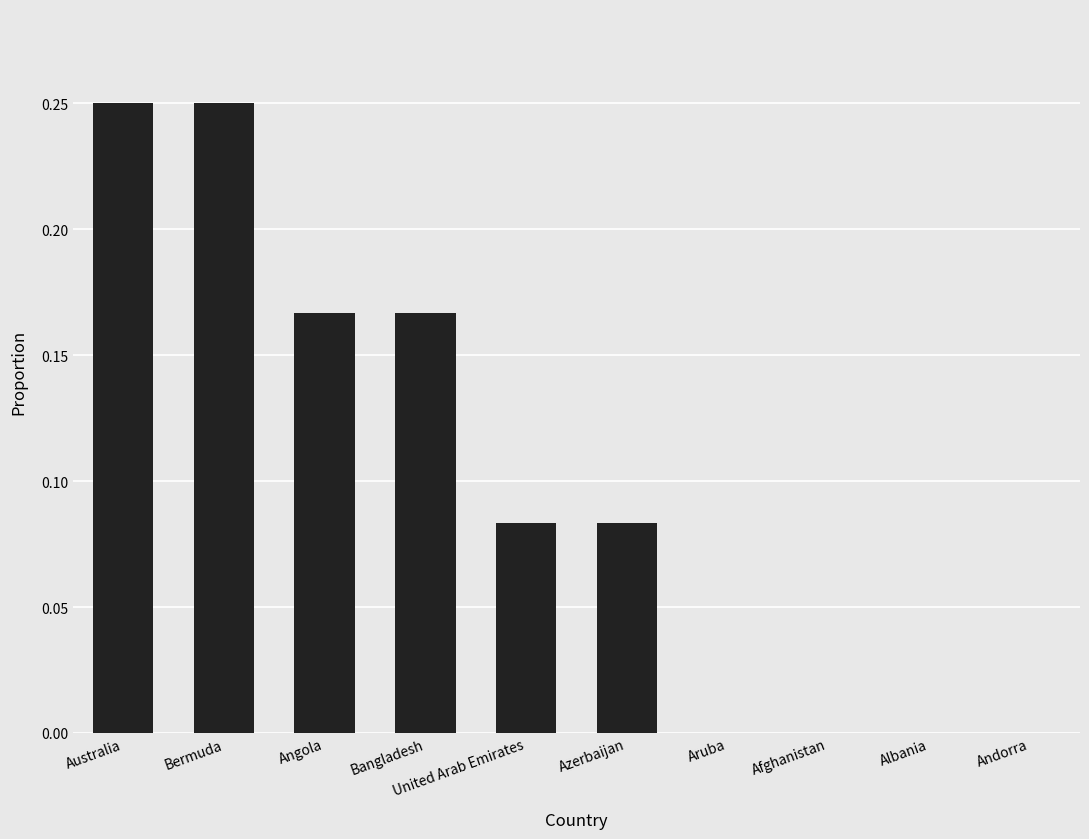

Is it true that the value at Afghanistan is 0.0?

True